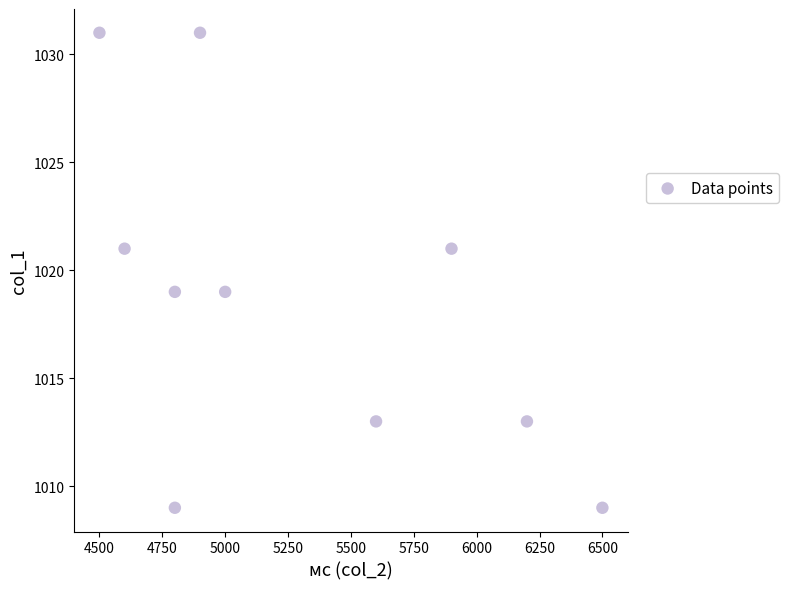

What is the average X value?

5280